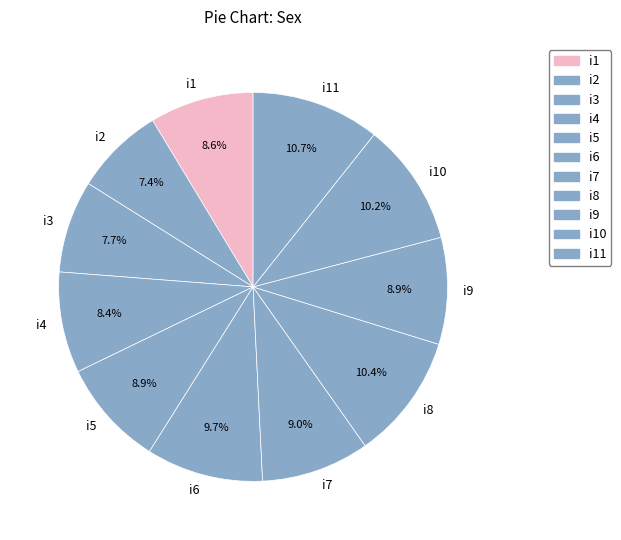

Is i7 the majority of the pie?

No